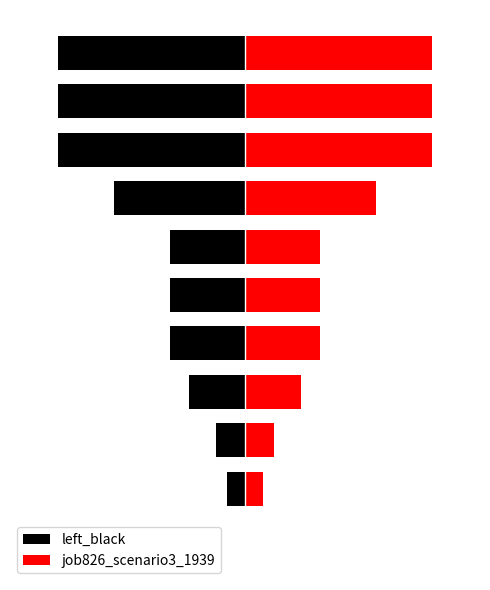

Which series changed the most between 5 and 10?

left_black